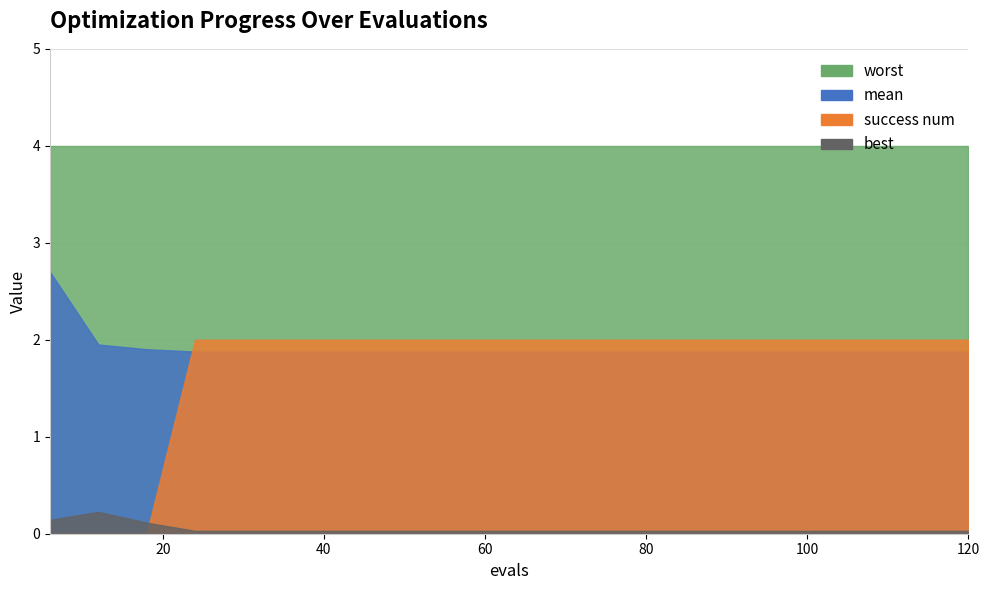

Which category has the highest value in the best series?

12